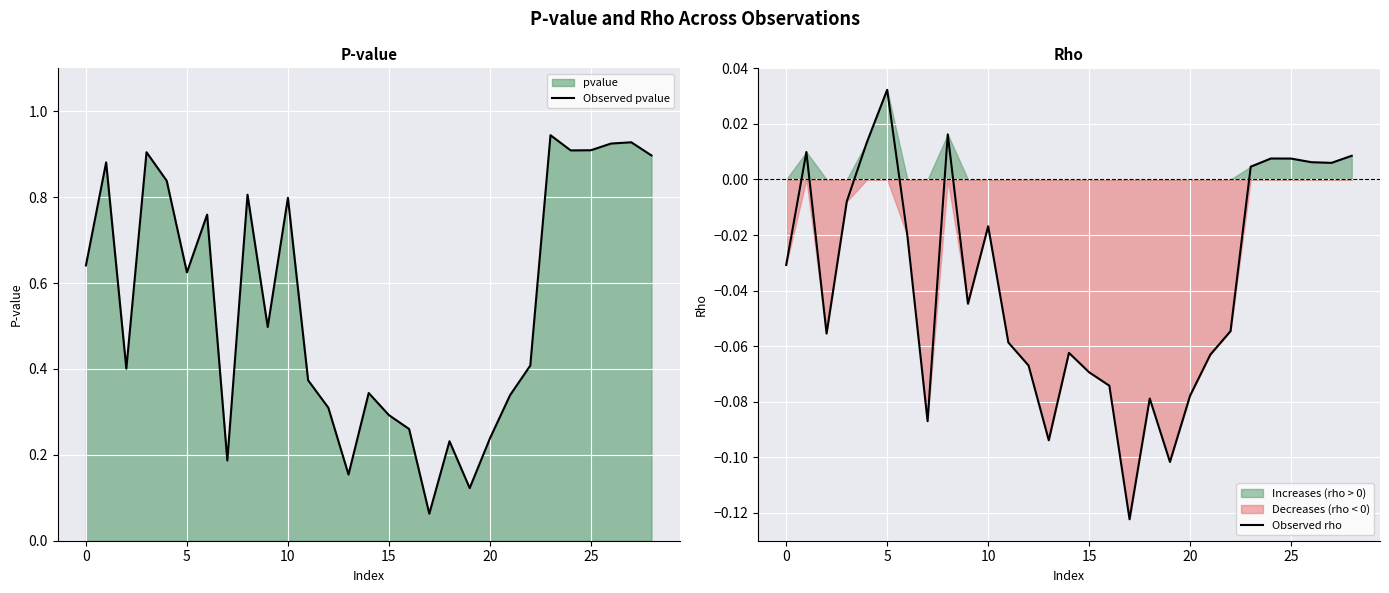

Rank the series by their average value, from lowest to highest.

Observed rho, Observed pvalue